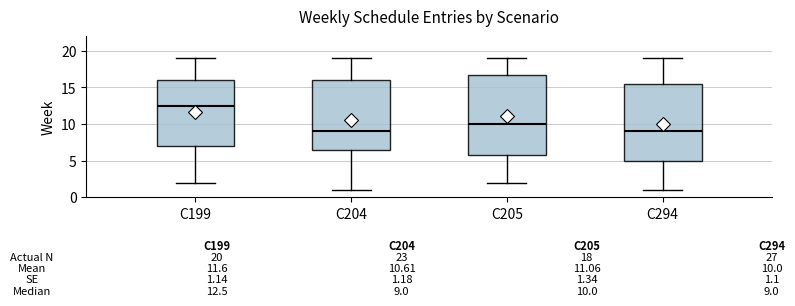

Comparing the boxes themselves (not the whiskers), which one is the tallest?

C205